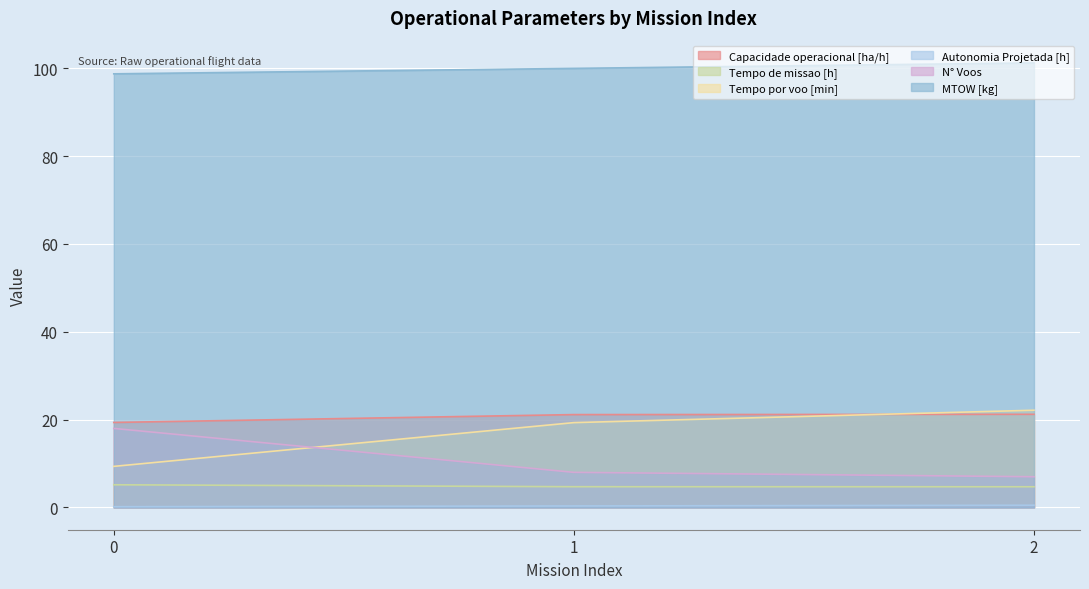

How many values in the MTOW [kg] series are below 99?

1